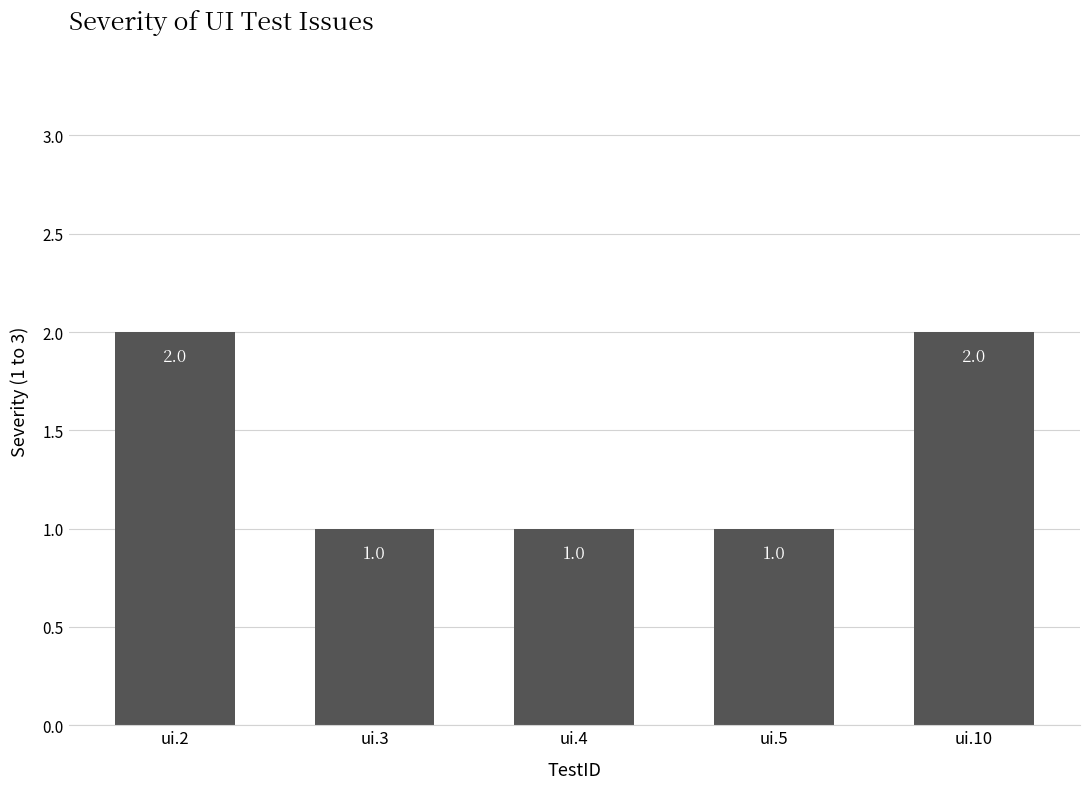

The value at ui.2 is 2. True or false?

True